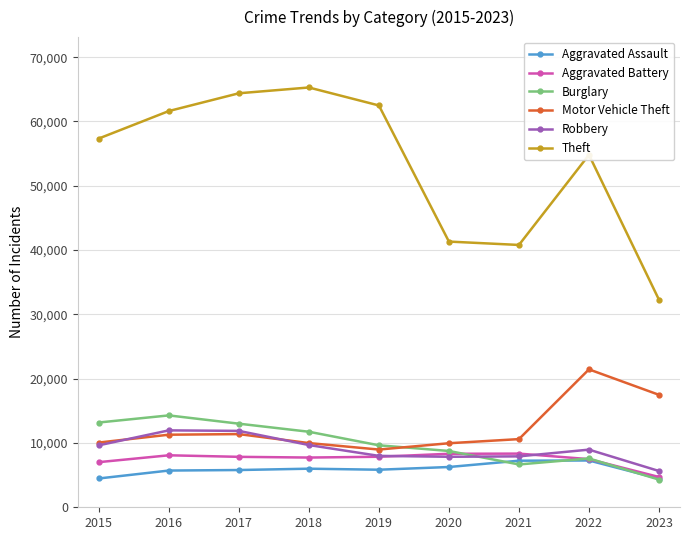

What is the greatest value displayed?

65286